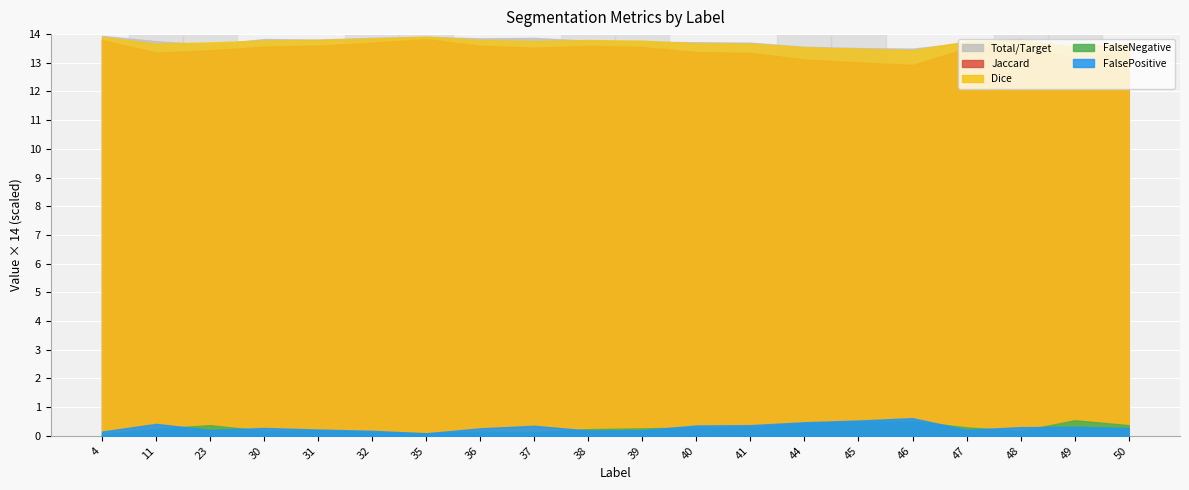

What is the lowest value of the Jaccard series?

12.9